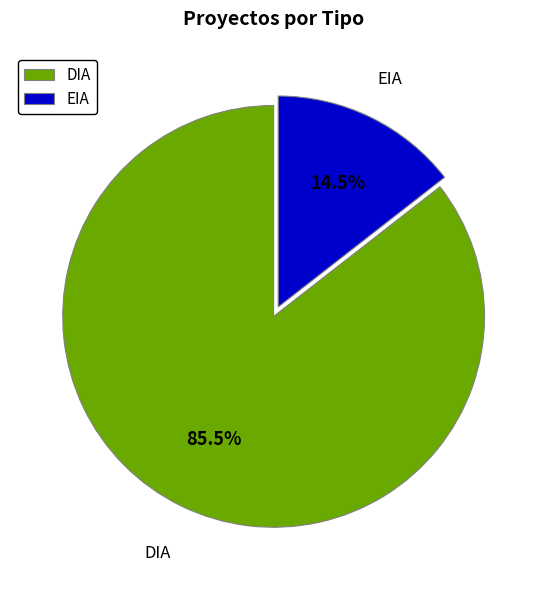

Is DIA the majority of the pie?

Yes